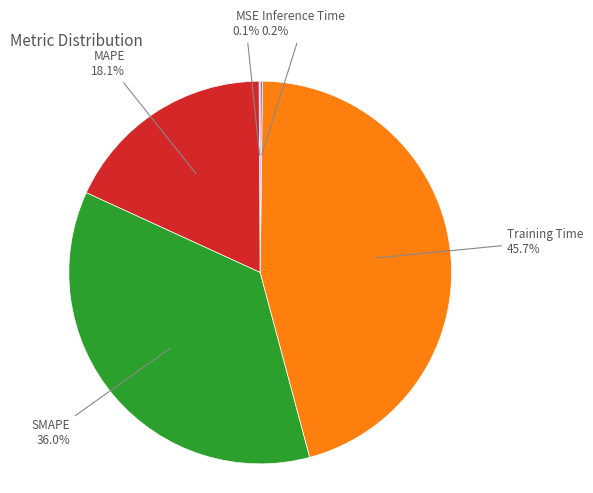

Between Training Time and MAPE, which is larger?

Training Time